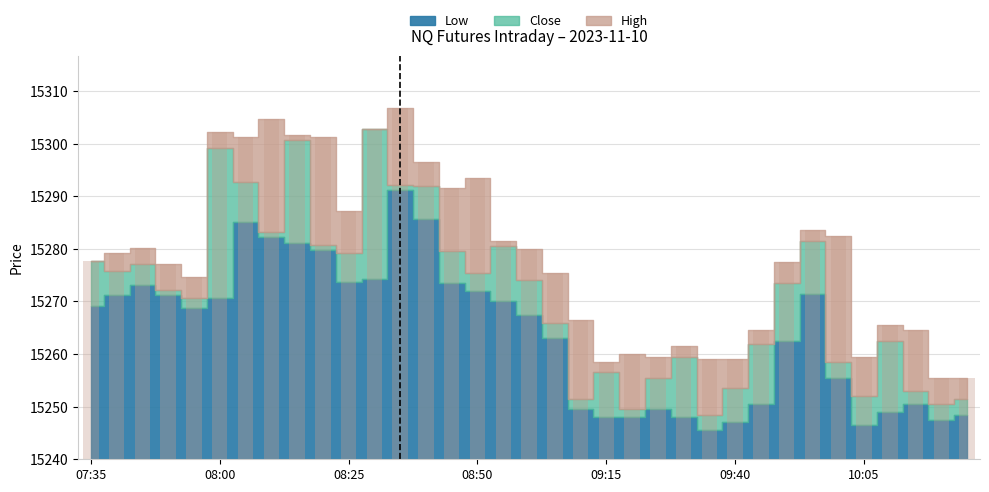

What is the label of the 14th bar from the left?

08:40